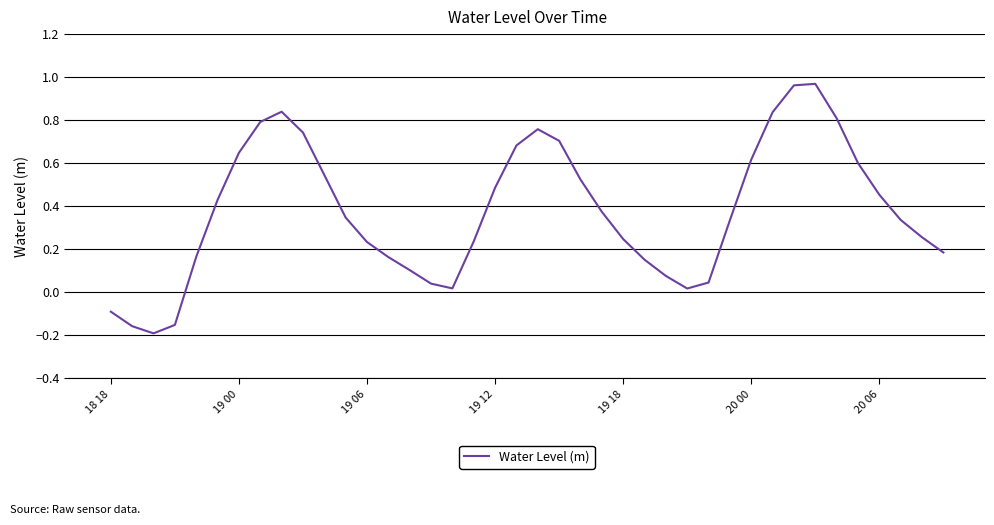

What is the difference between the maximum and minimum values?

1.2